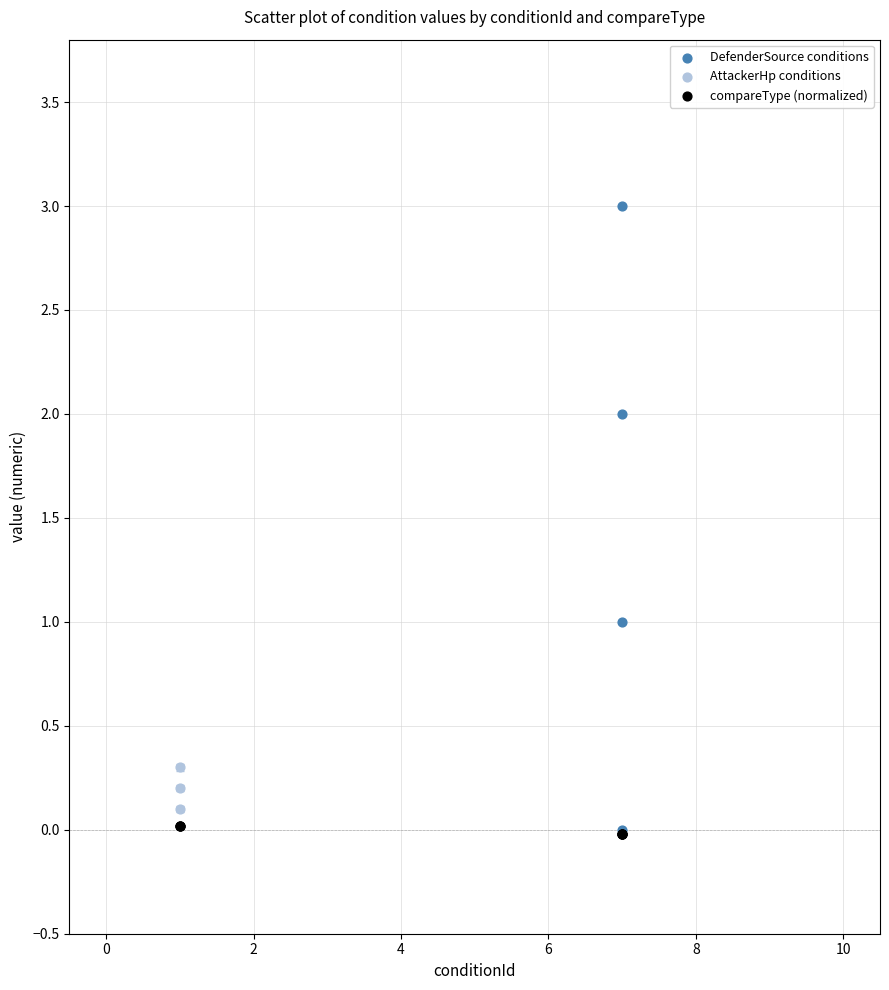

Which series has the widest spread of Y values?

DefenderSource conditions